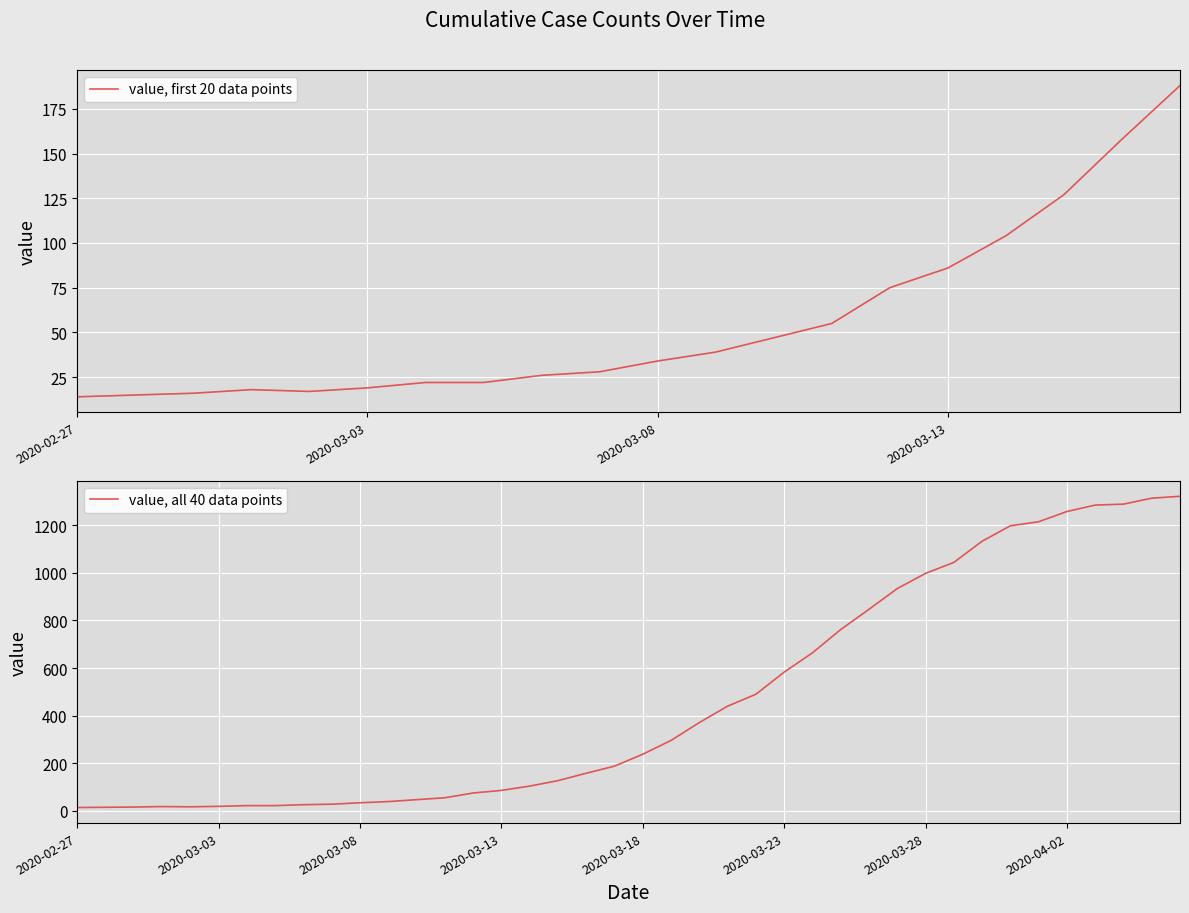

At which label is the value closest to 668?

2020-03-24